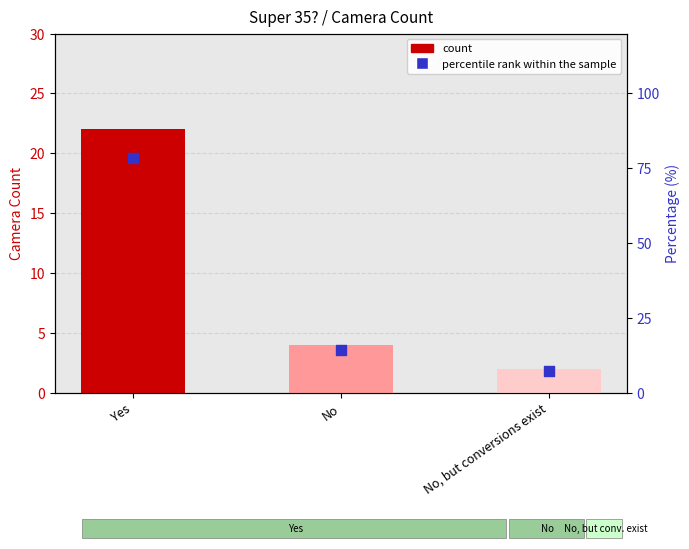

Which series reaches the maximum Y coordinate?

percentile rank within the sample